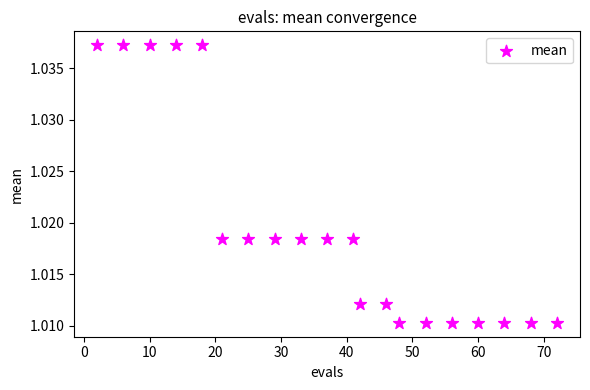

What is the range of X values (max minus min)?

70.0